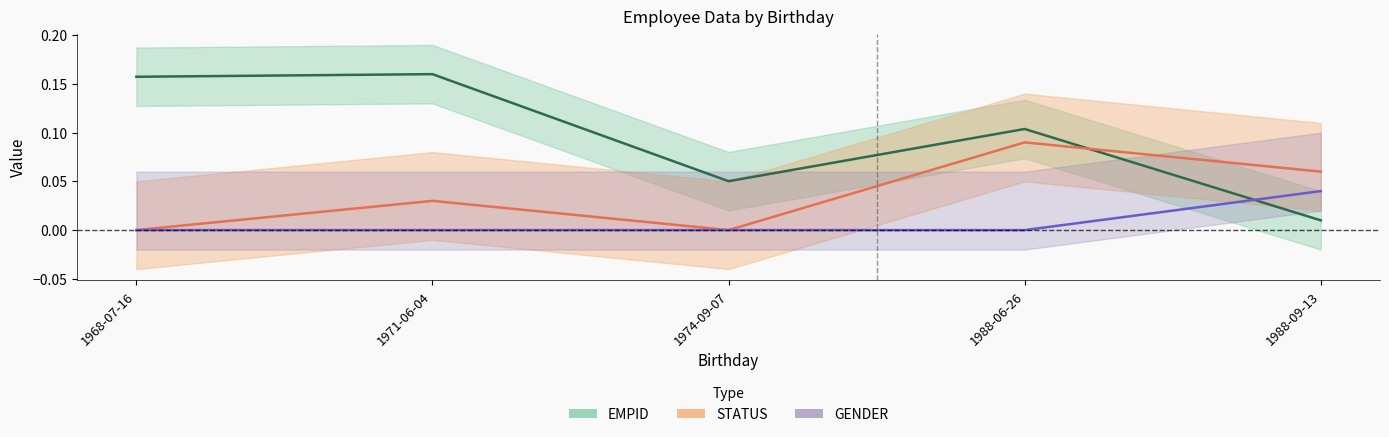

Where do STATUS and EMPID first cross each other?

1988-06-26 and 1988-09-13